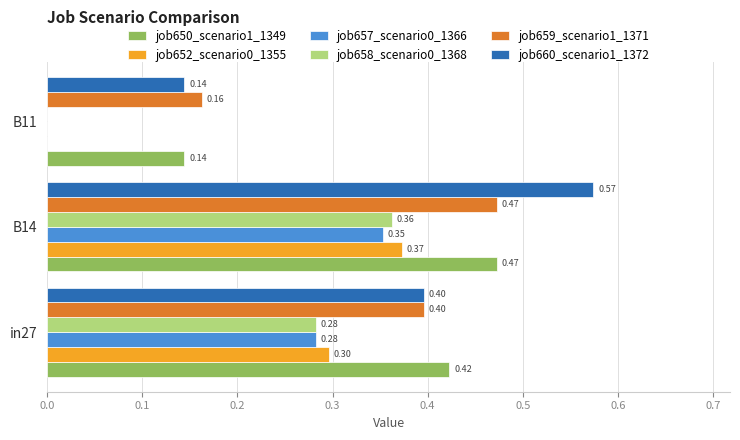

What are all the series names shown in the legend?

job650_scenario1_1349, job652_scenario0_1355, job657_scenario0_1366, job658_scenario0_1368, job659_scenario1_1371, job660_scenario1_1372